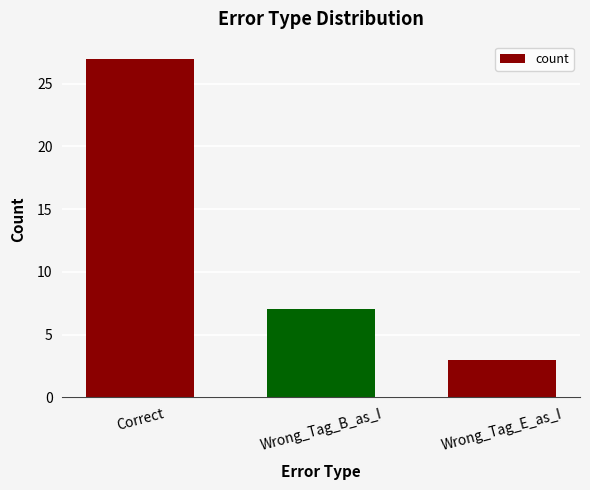

Rank the categories by value from lowest to highest.

Wrong_Tag_E_as_I, Wrong_Tag_B_as_I, Correct